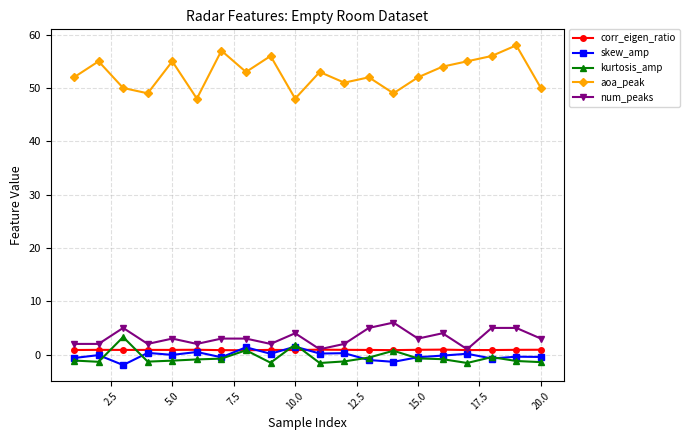

What is the highest value of the aoa_peak series?

58.0